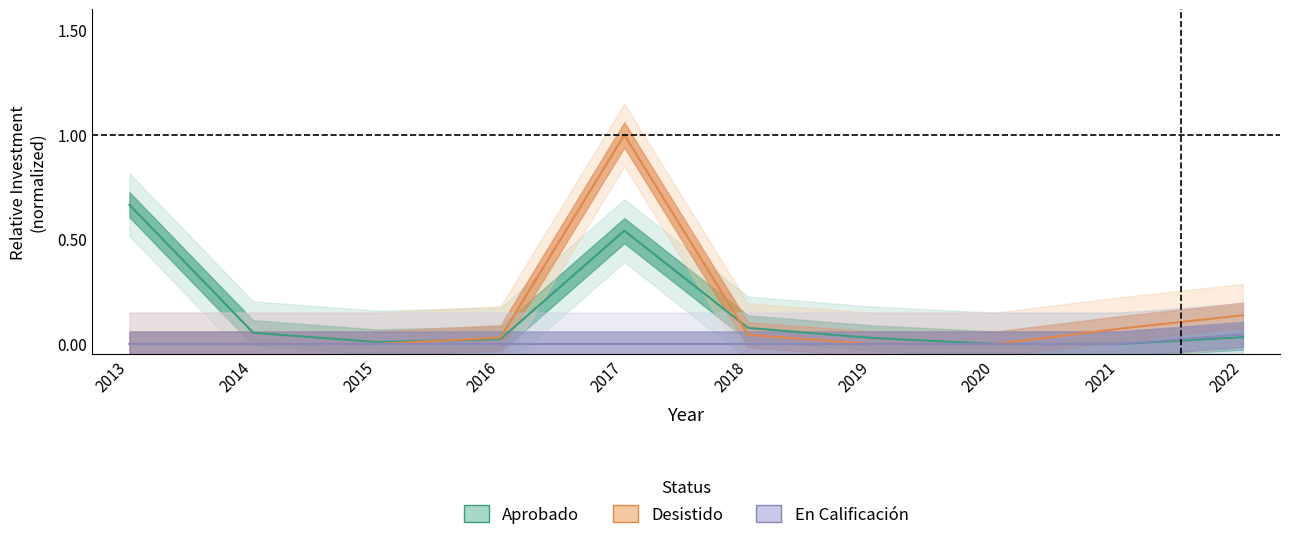

True or false: En Calificación and Desistido intersect in this chart.

False